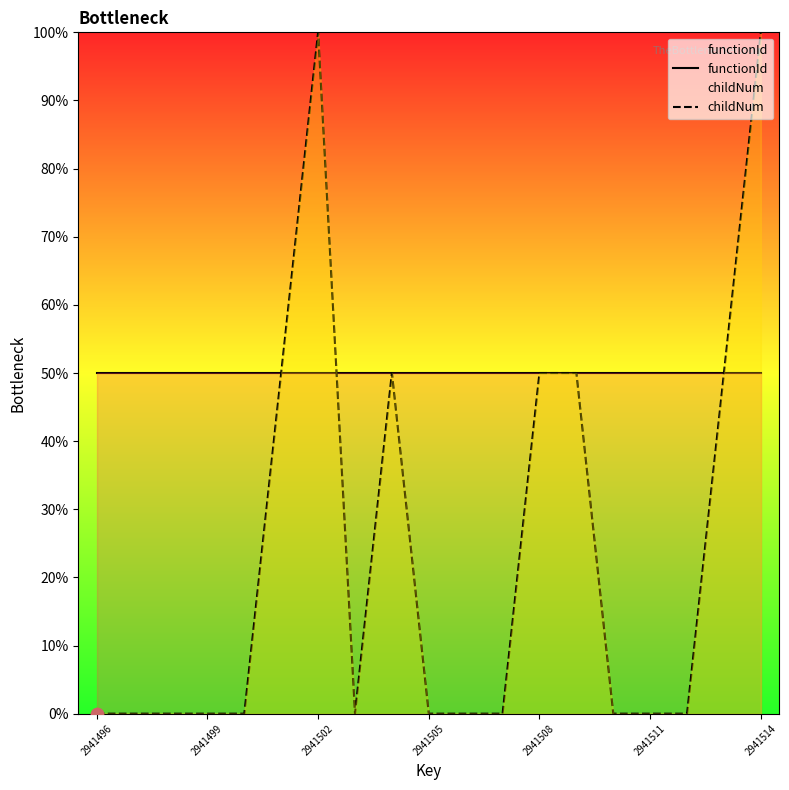

What are all the series names shown in the legend?

functionId, childNum